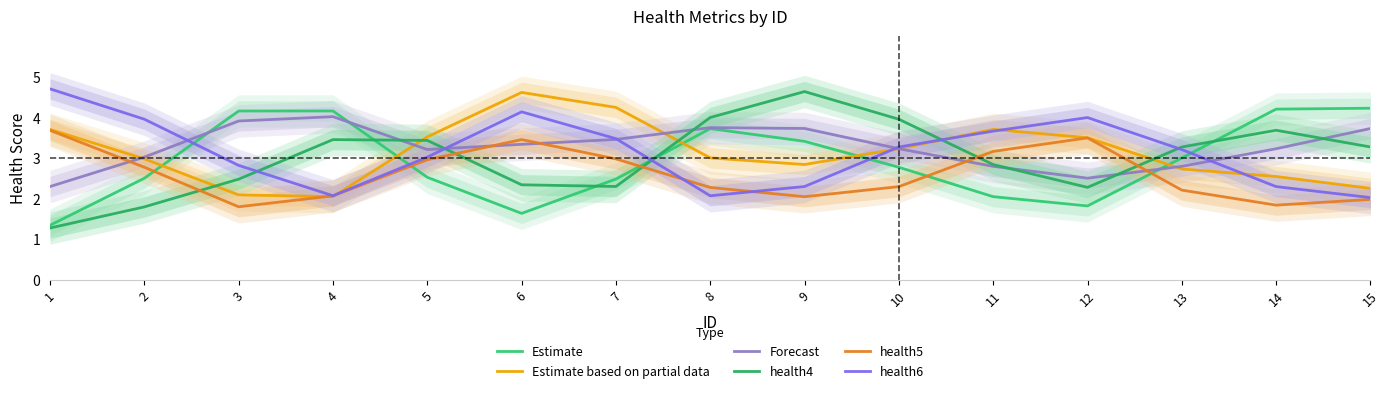

How many lines are shown in the chart?

6